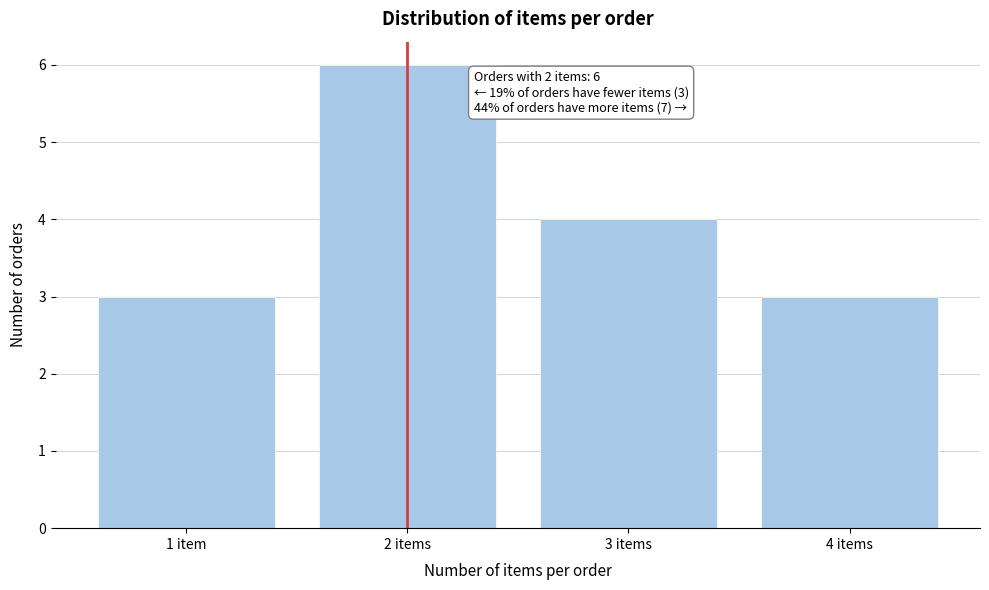

Reading left to right, list all the values displayed in this chart.

1 item=3	2 items=6	3 items=4	4 items=3